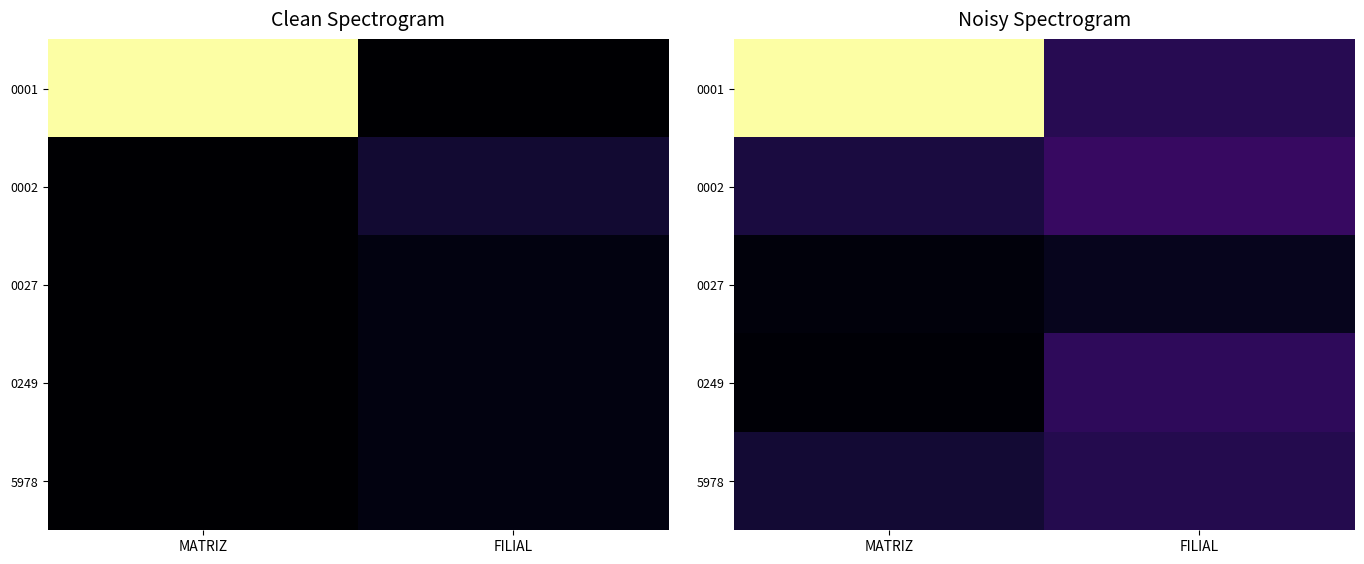

The value of 0002 at FILIAL is 0.2. True or false?

True